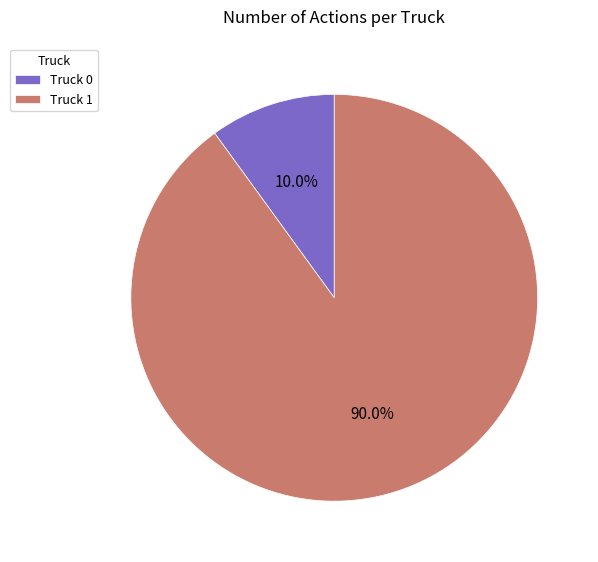

How many segments does this pie chart have?

2